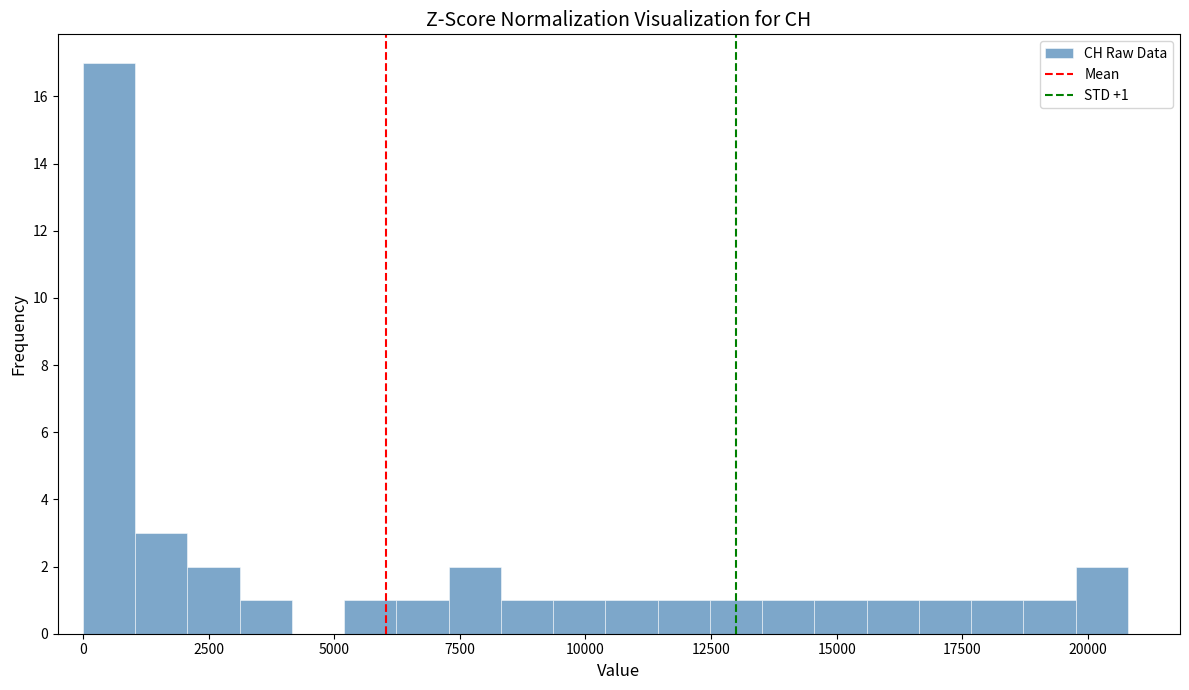

Around what value on the x-axis is the tallest bar? Give the approximate position of its centre, as read against the axis.

500